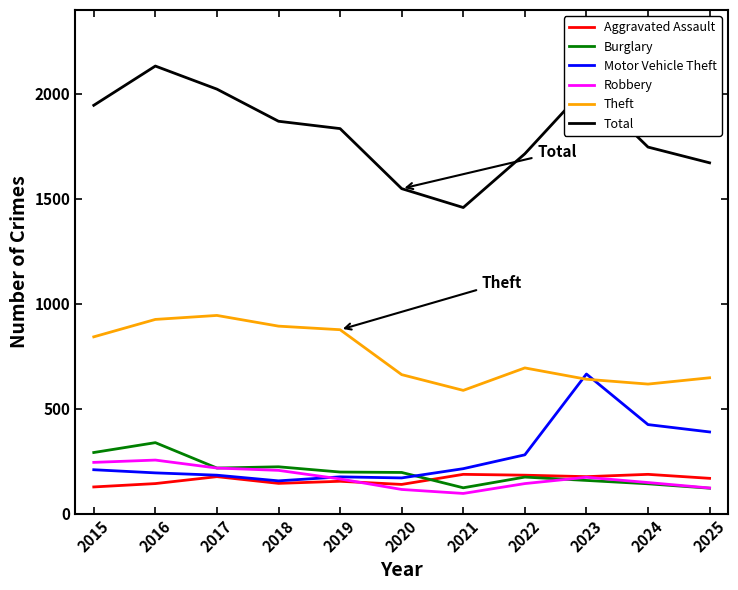

Between which two adjacent categories do Motor Vehicle Theft and Theft first intersect?

2022 and 2023